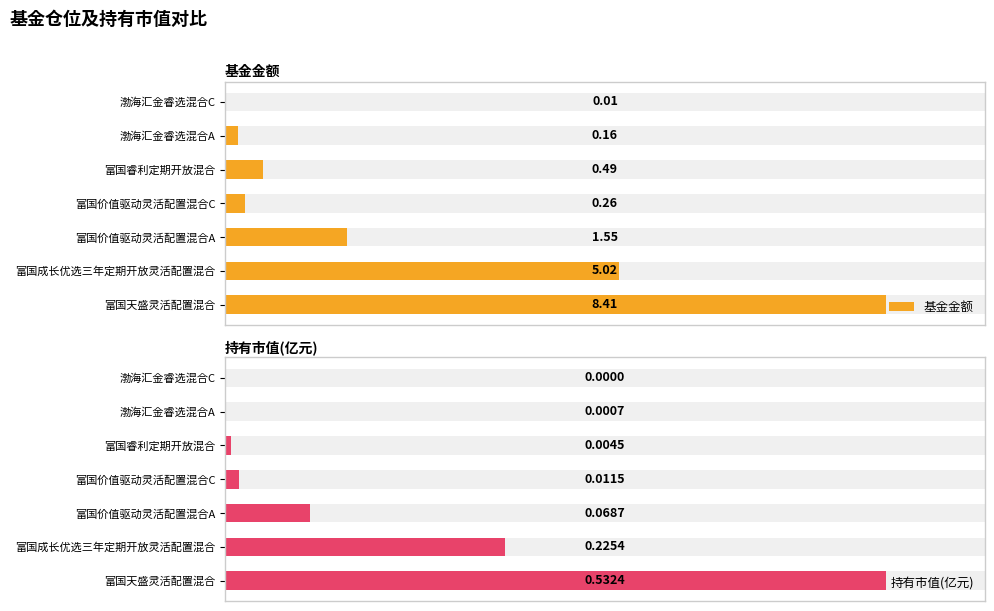

What is the maximum value shown in the chart?

8.4